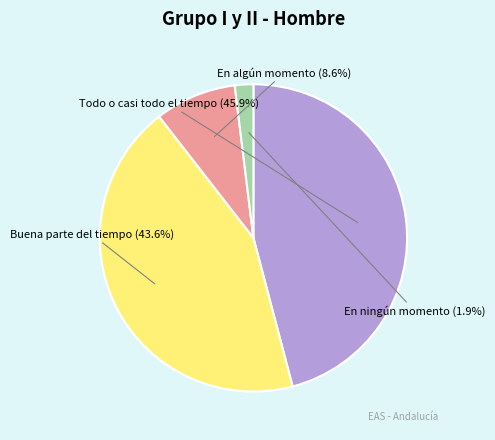

Does any single category account for the majority?

No